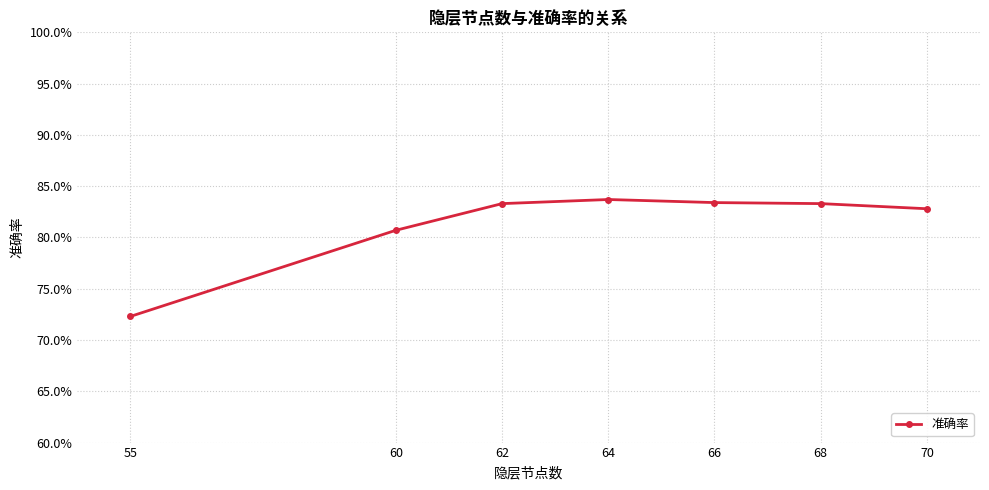

What is the value of the 2nd point from the left?

0.8